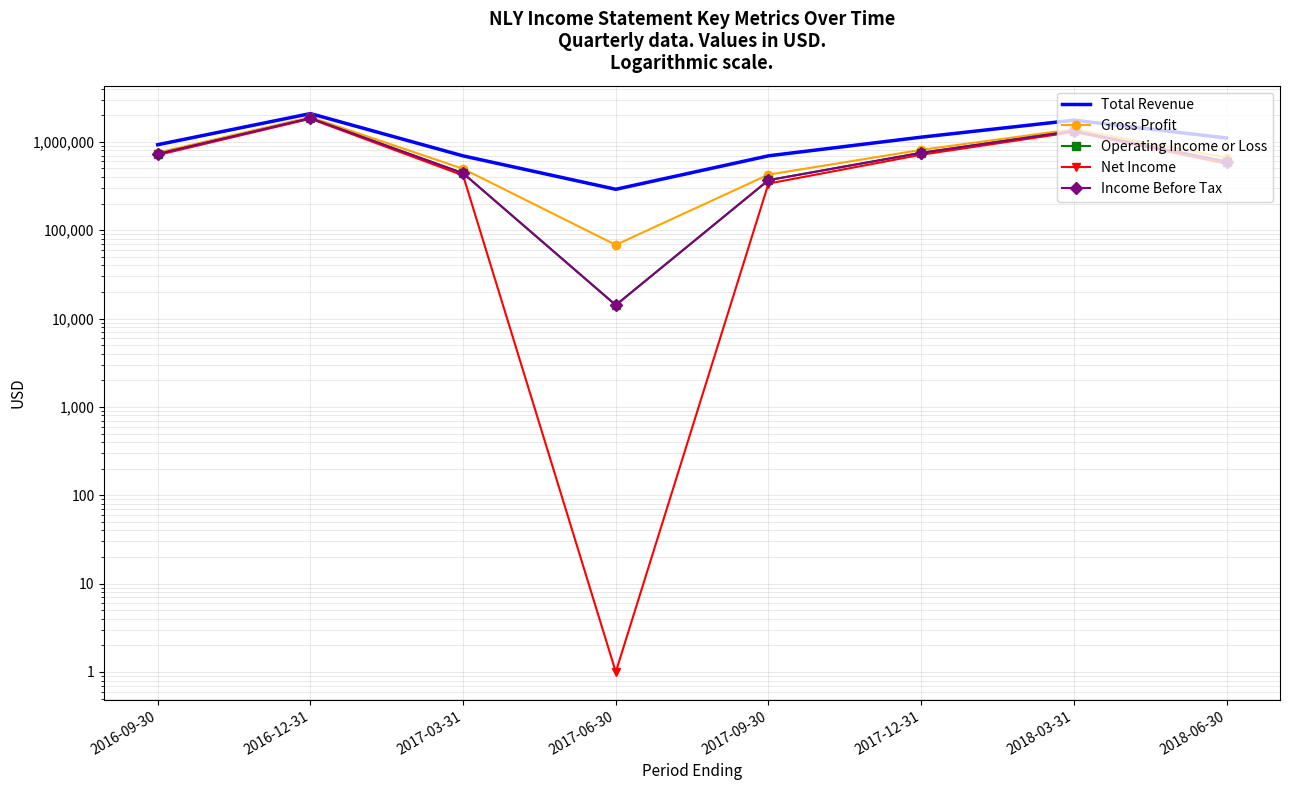

True or false: Gross Profit and Operating Income or Loss intersect in this chart.

False